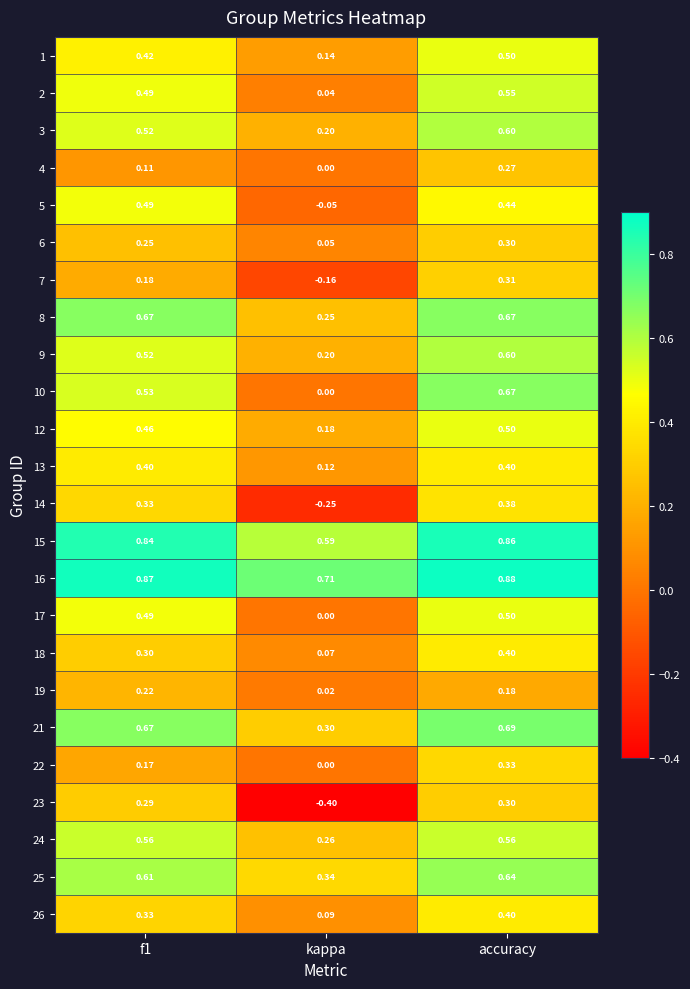

At how many categories does at least one series exceed 0?

3